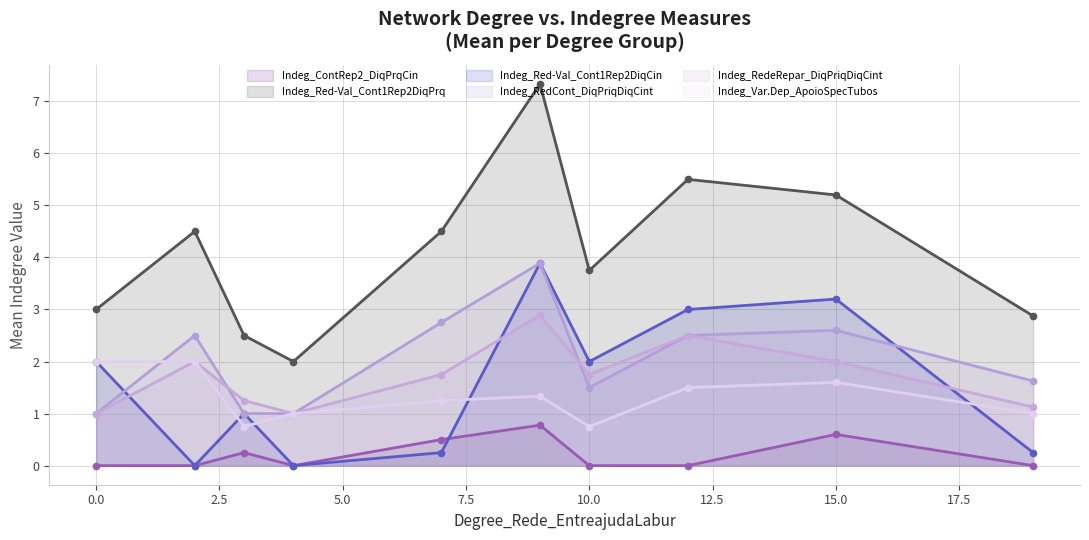

Which label corresponds to the smallest value in the chart?

2